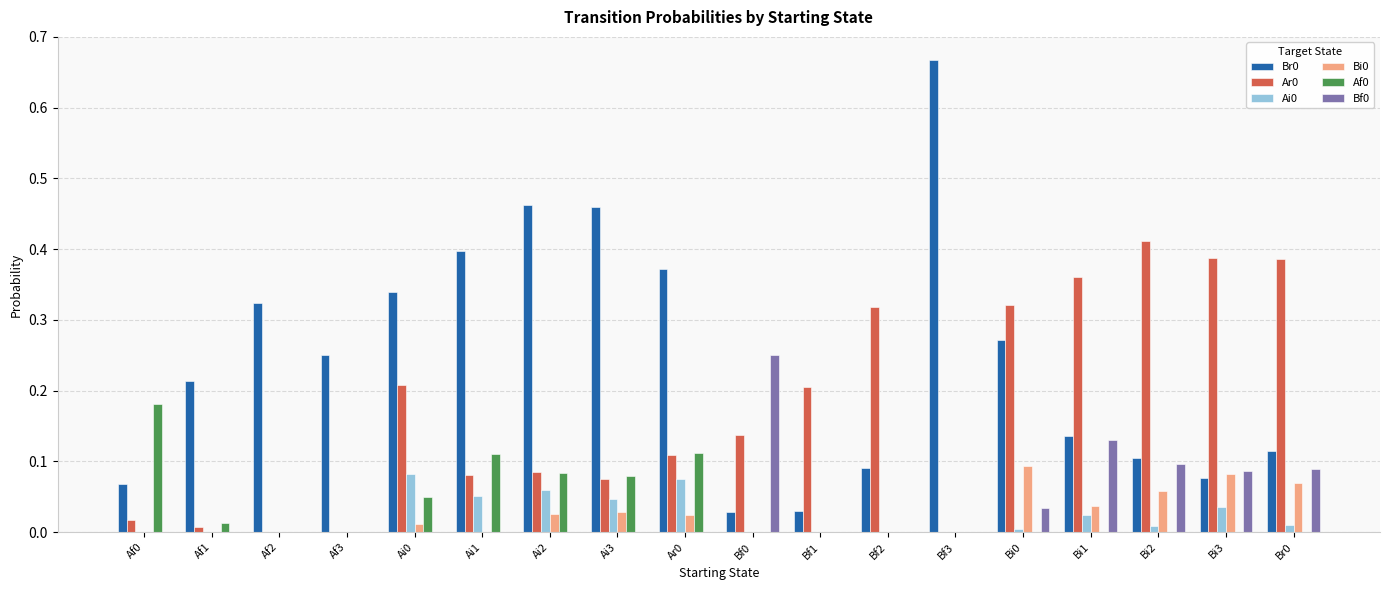

How many categories are shown in the chart?

18